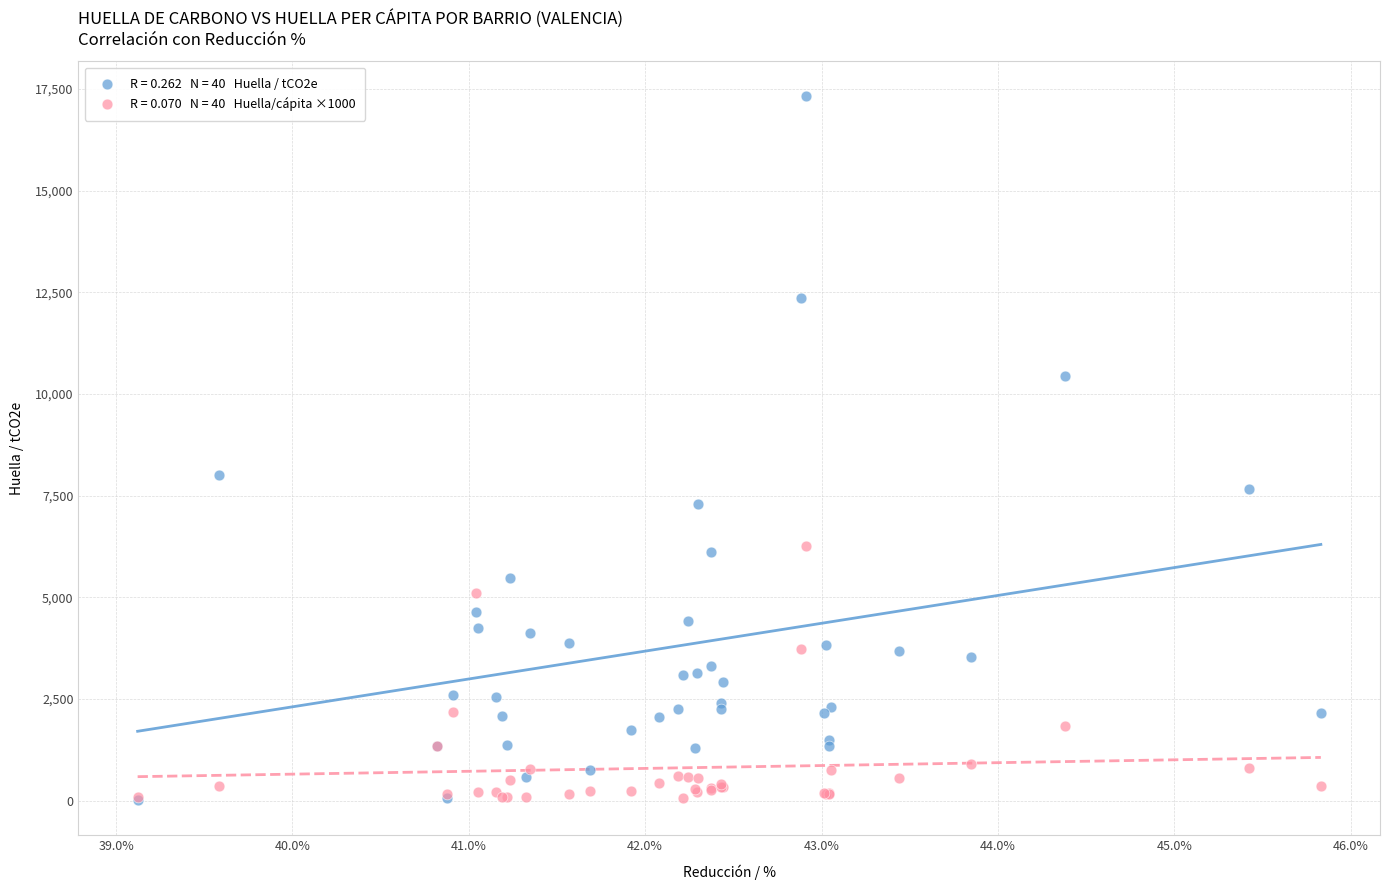

Across all series, what Y value is closest to 8662?

8018.7